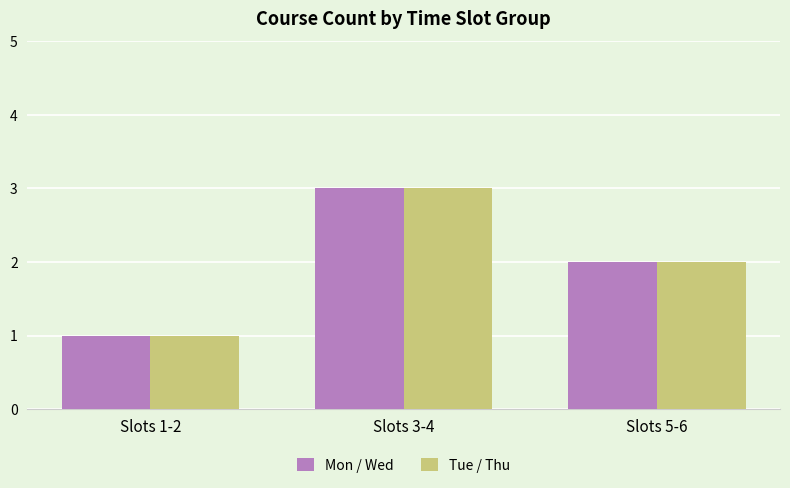

What is the label of the 2nd bar from the left?

Slots 3-4